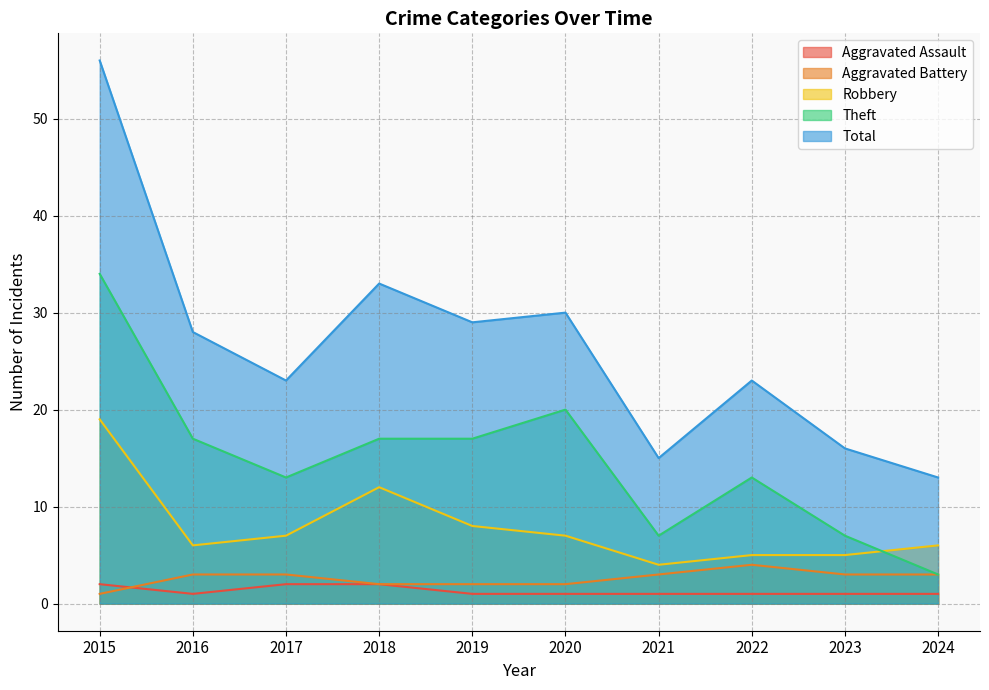

How many data points in Aggravated Assault are above 1?

3